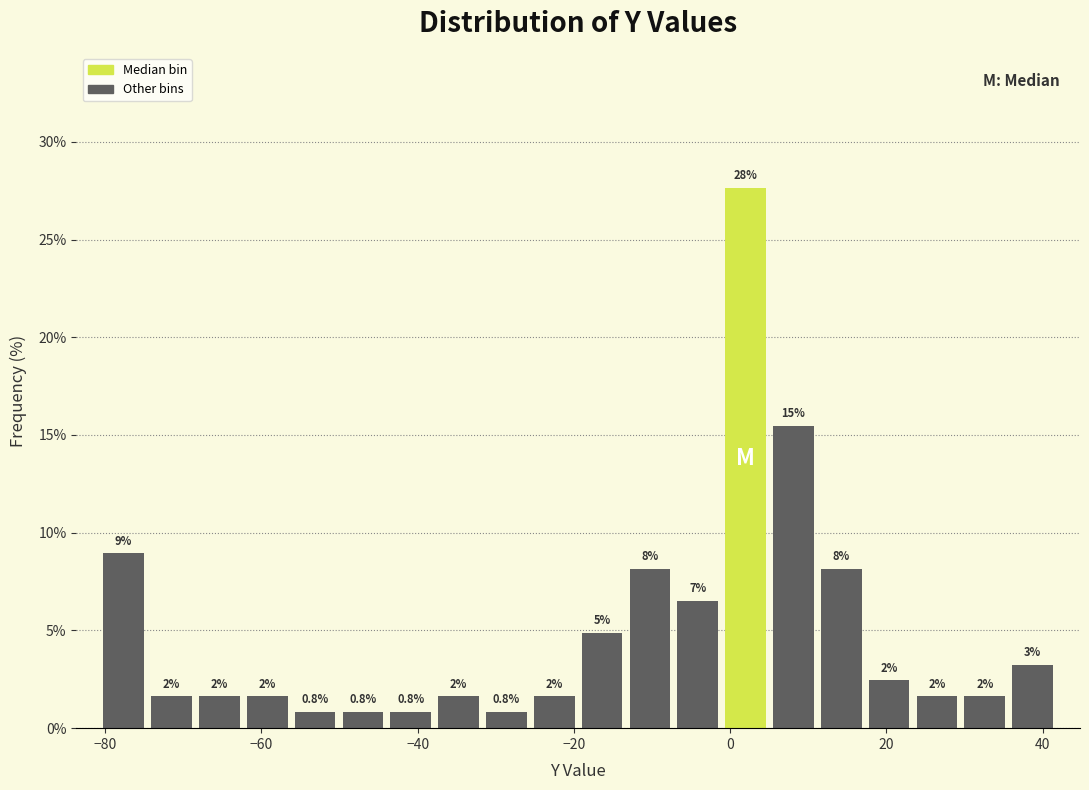

Around what value on the x-axis is the tallest bar? Give the approximate position of its centre, as read against the axis.

2